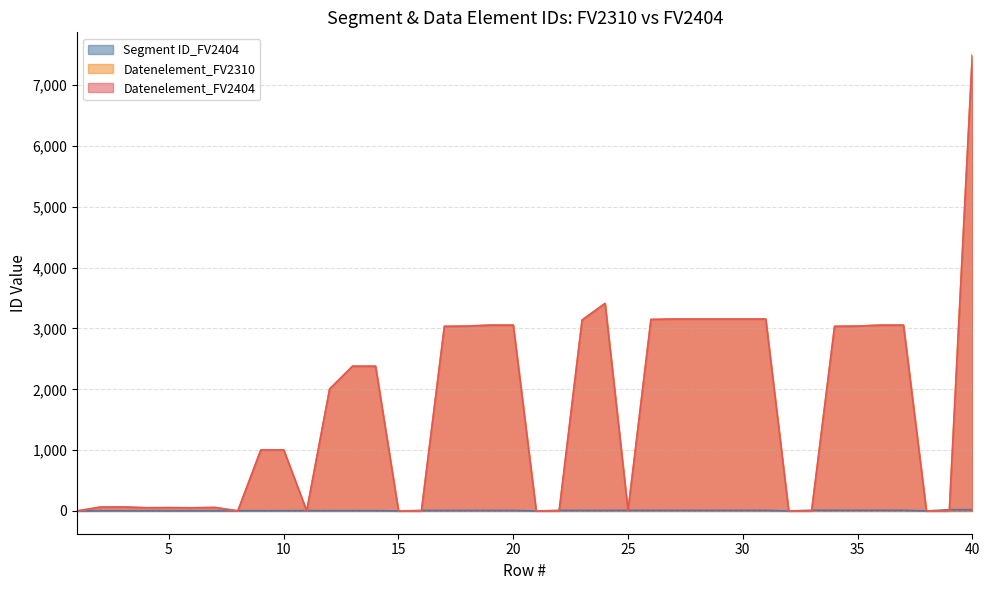

What value does the Datenelement_FV2404 series have at 18, to the nearest 50?

3050